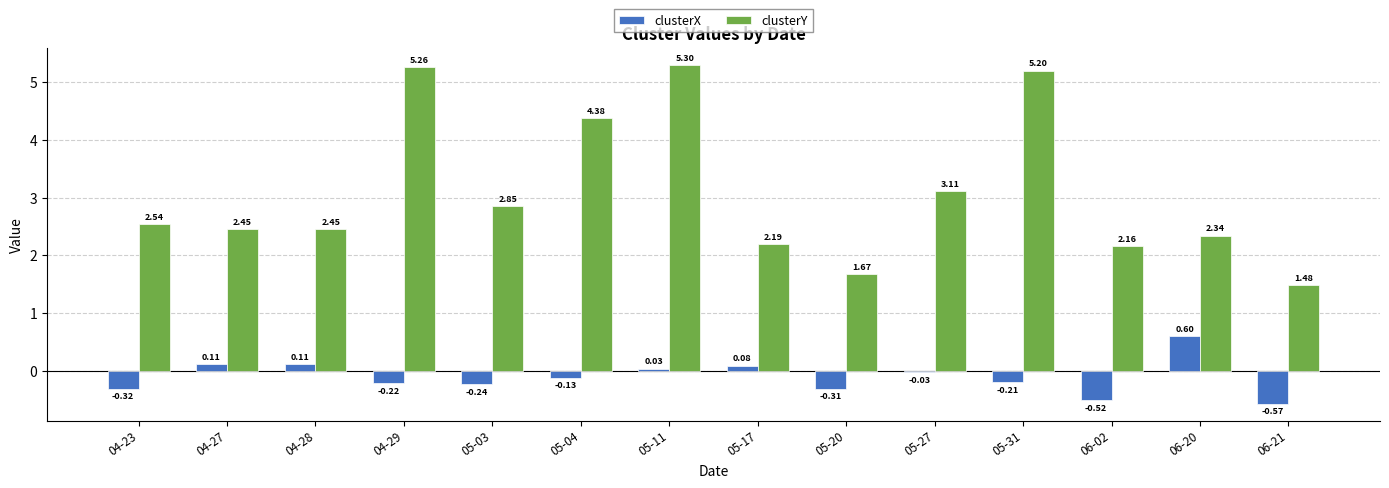

At which category is the sum across all series the highest?

05-11